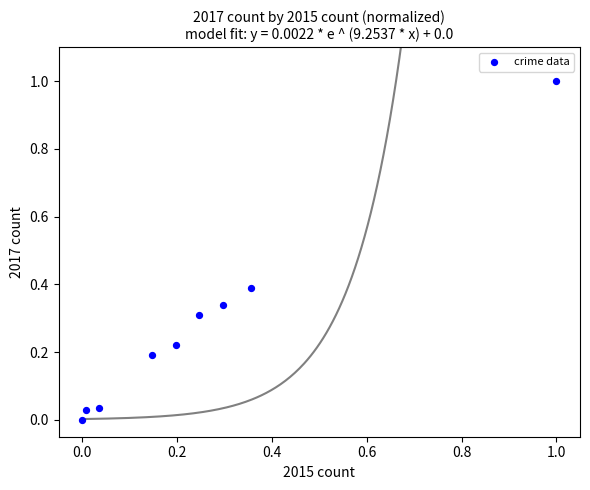

What is the range of X values (max minus min)?

1.0